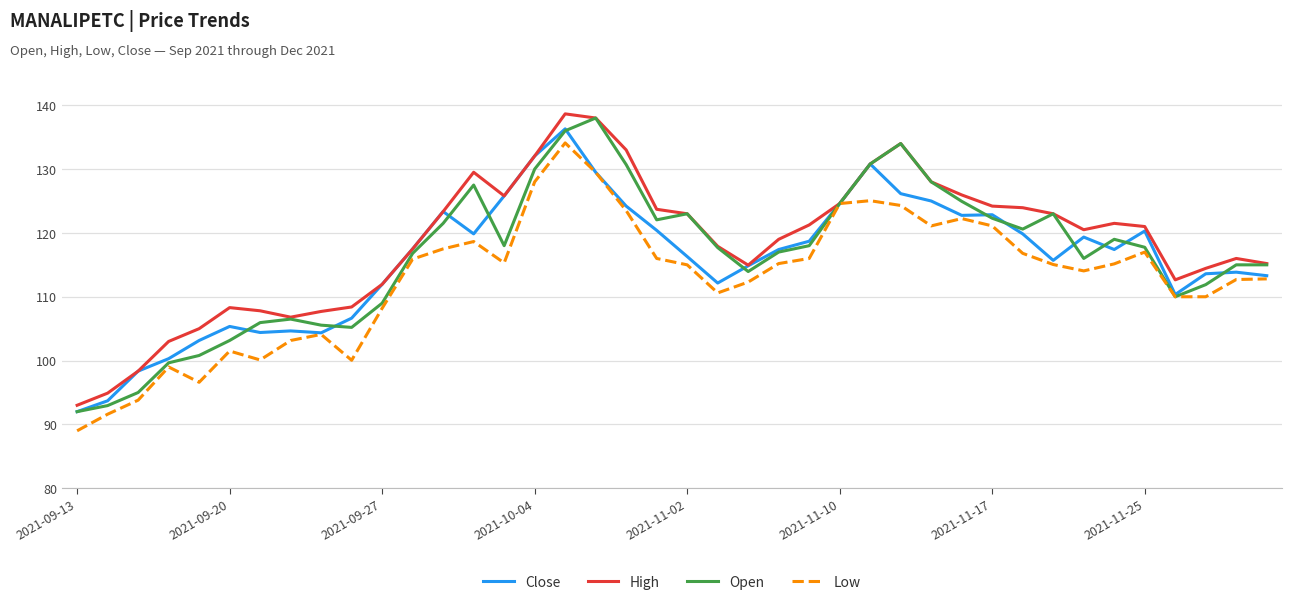

What is the greatest value displayed?

138.7